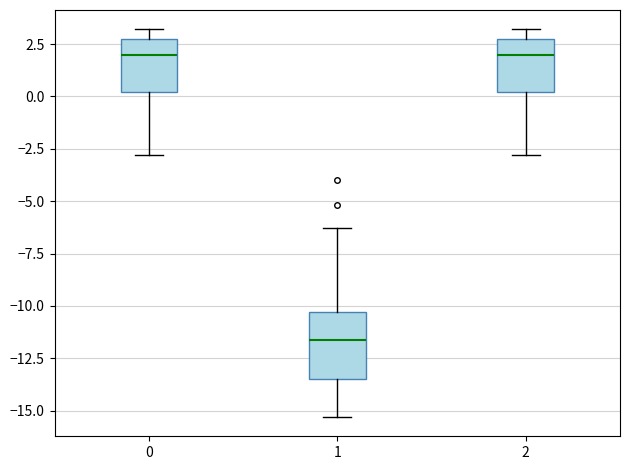

Reading left to right, read every box against the y-axis: the position of its median line, the range the box covers, and the ends of its whiskers. The values are not printed on the chart, so give them approximately, as read against the axis.

0: median 2.0, box 0.0 to 2.5, whiskers -3.0 to 3.0
1: median -11.5, box -13.5 to -10.5, whiskers -15.5 to -6.5
2: median 2.0, box 0.0 to 2.5, whiskers -3.0 to 3.0